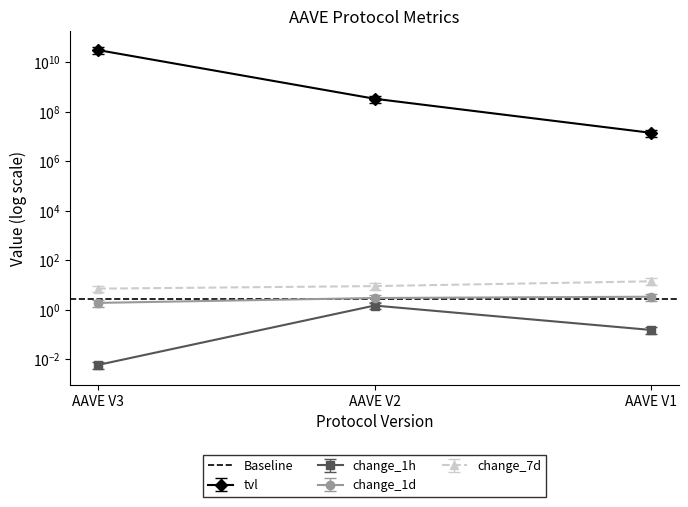

What is the difference between the maximum and second lowest values in the change_1d series?

0.5